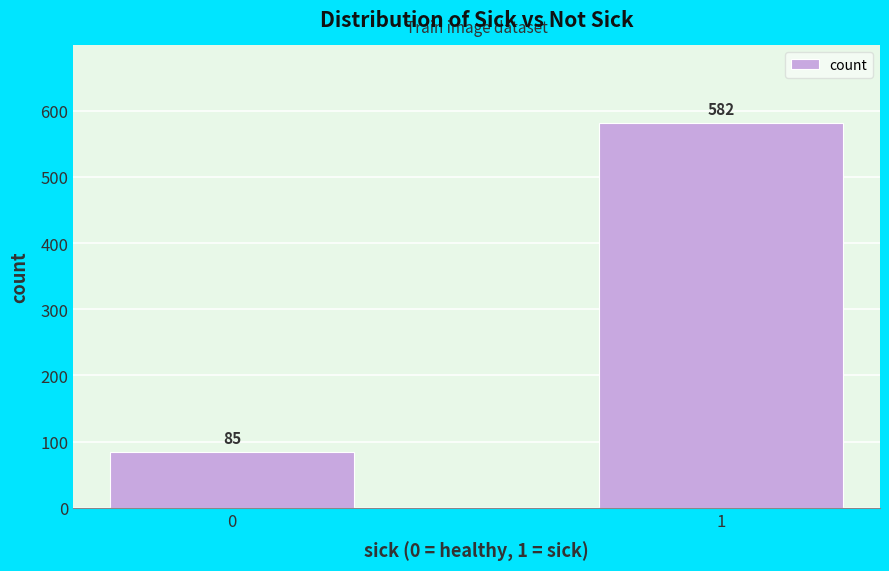

Reading right to left, list all the values displayed in this chart.

582	85